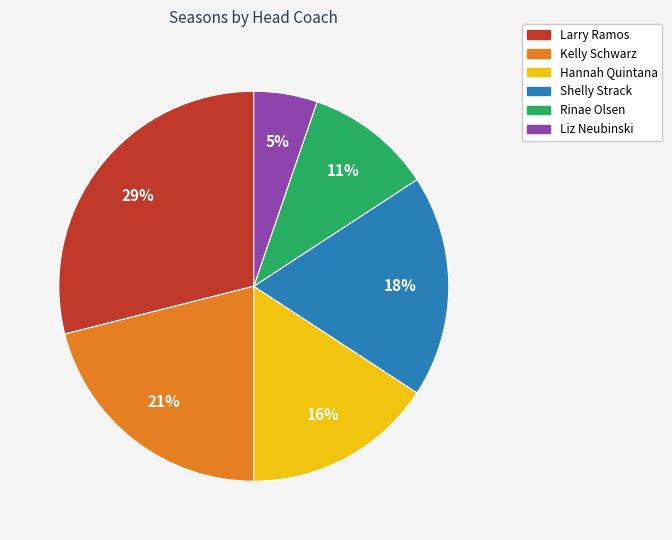

Is Liz Neubinski the majority of the pie?

No